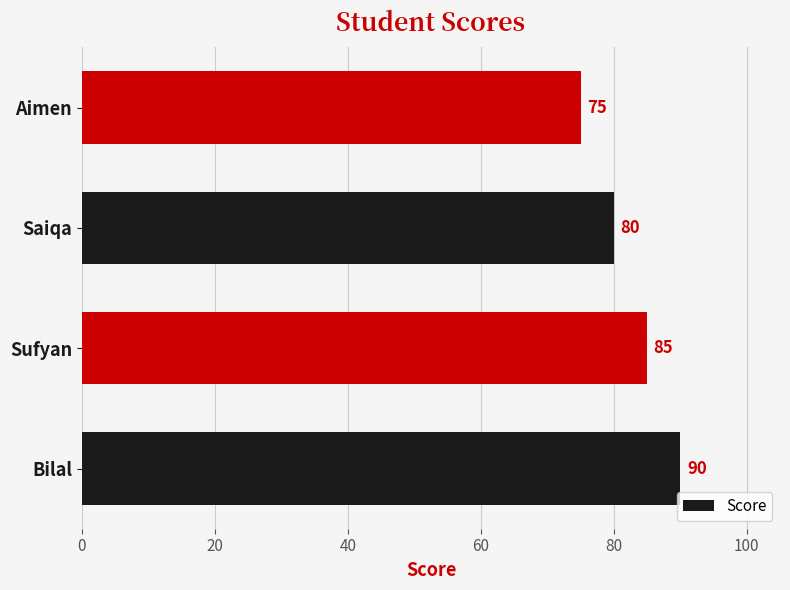

How many distinct data groups are displayed?

1